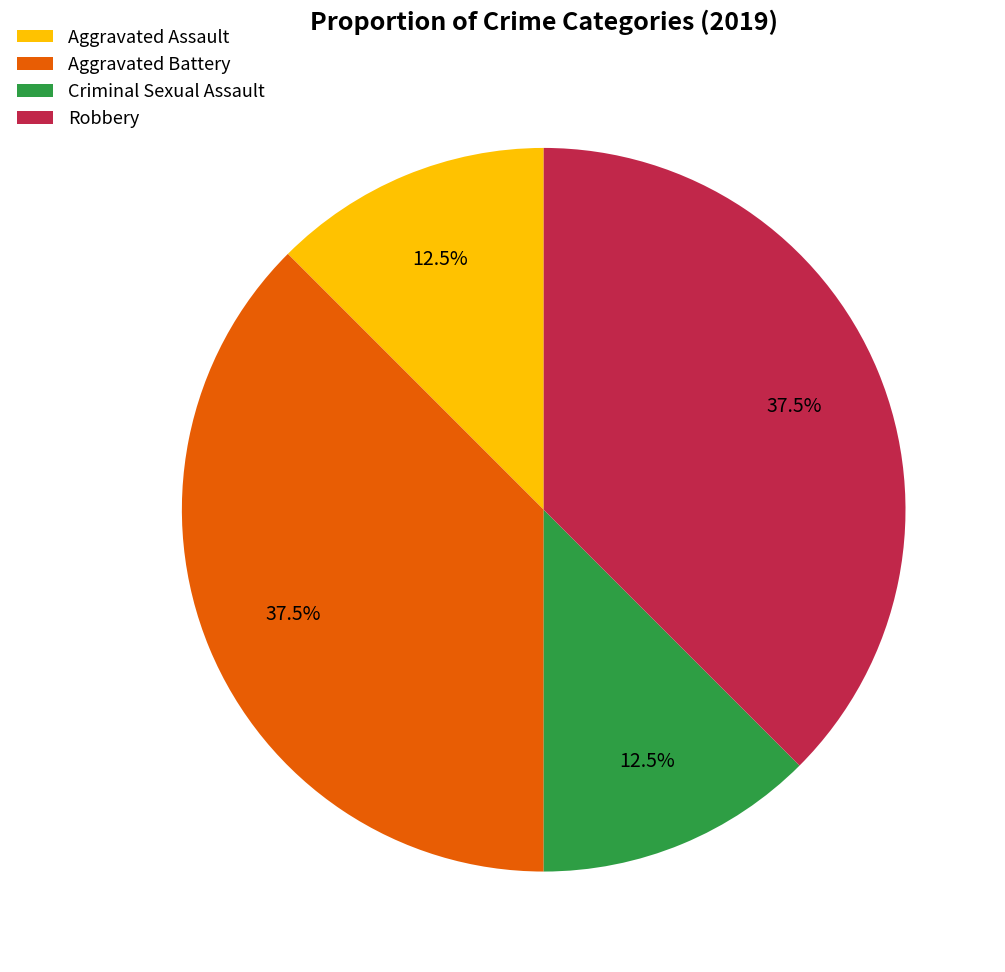

The Aggravated Assault slice represents 1% of the pie. True or false?

False